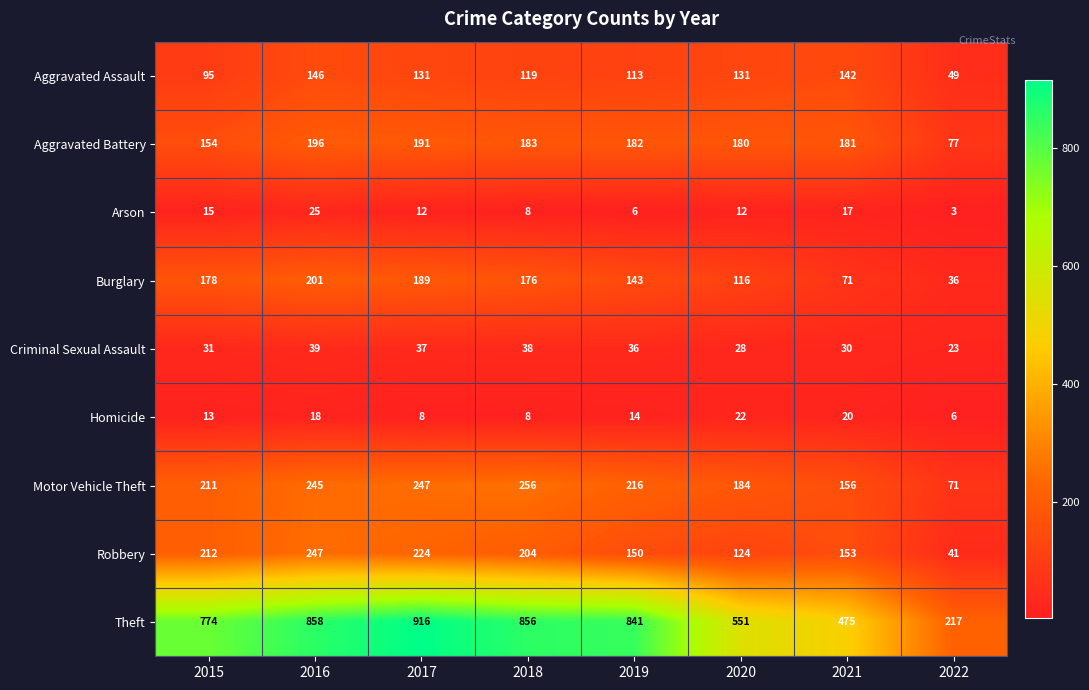

At 2021, list the series in order from largest to smallest.

Theft, Aggravated Battery, Motor Vehicle Theft, Robbery, Aggravated Assault, Burglary, Criminal Sexual Assault, Homicide, Arson